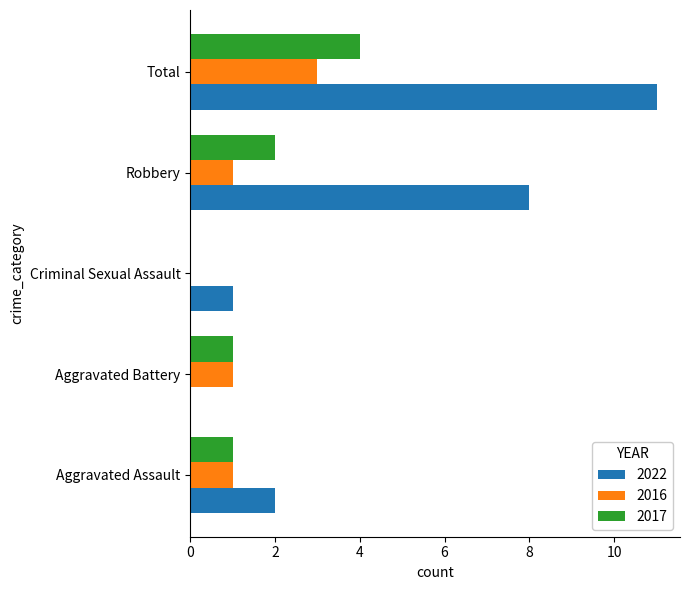

Is the value of 2017 at Aggravated Battery greater than the value of 2022 at Aggravated Battery?

Yes